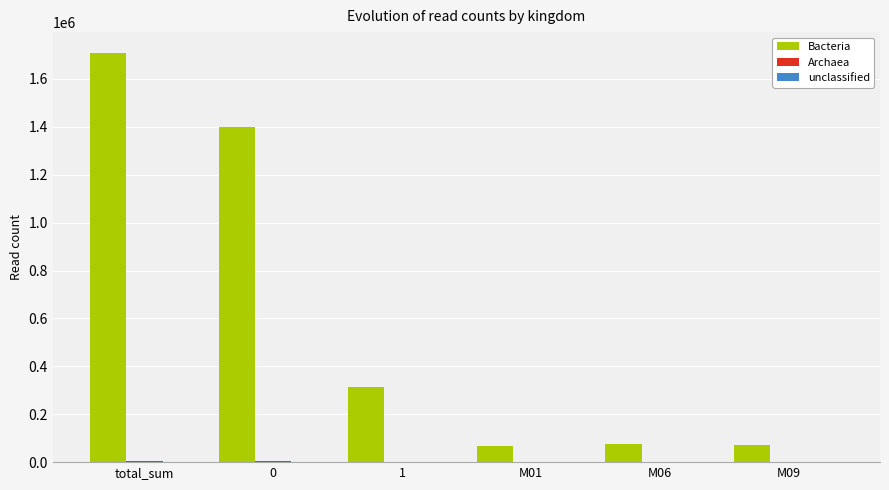

Which label corresponds to the largest value in the chart?

total_sum